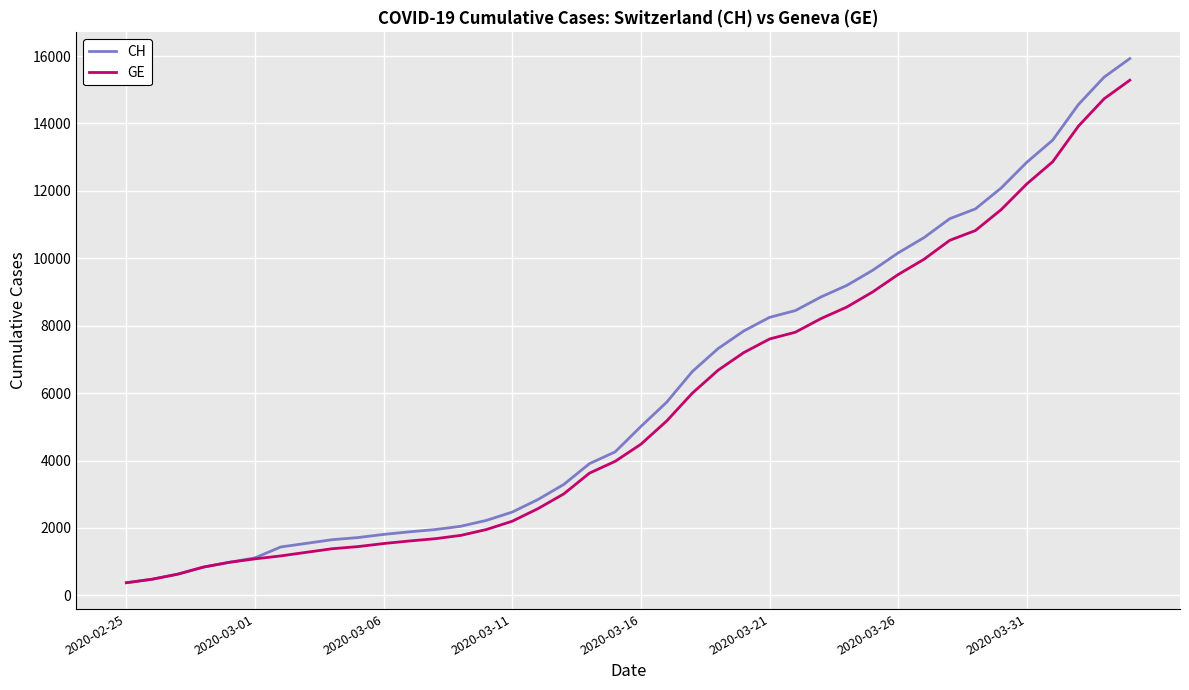

Which series has the widest spread of values?

CH